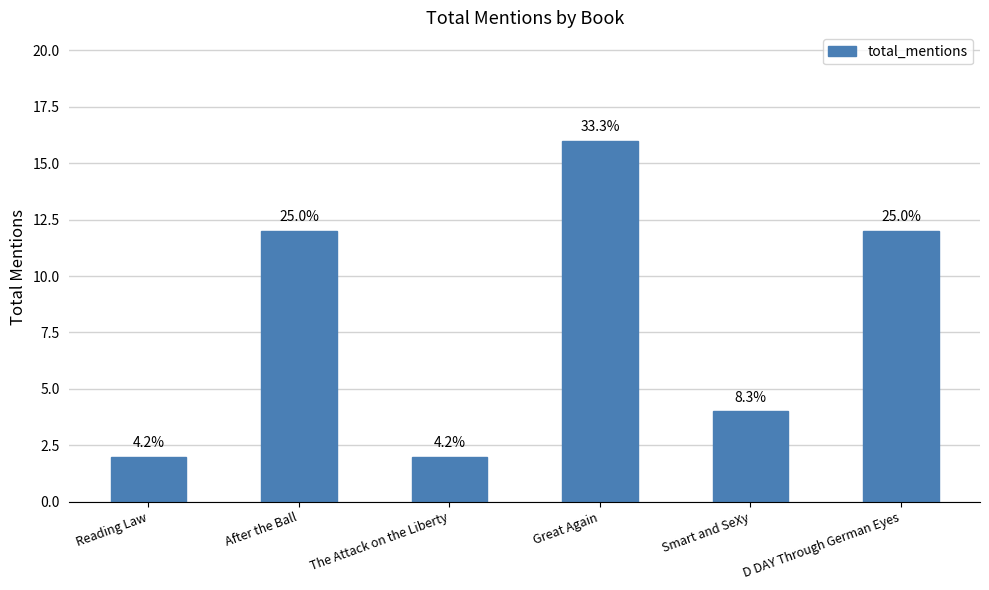

Does the chart contain any negative values?

No